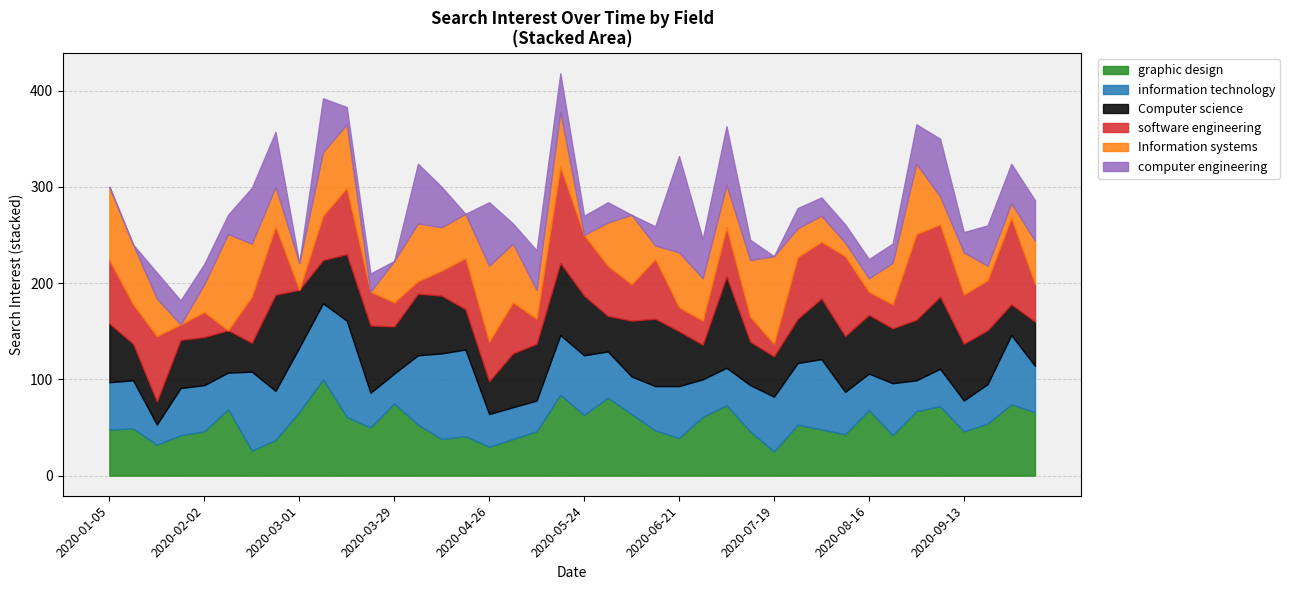

True or false: information technology and Information systems cross at least once.

True